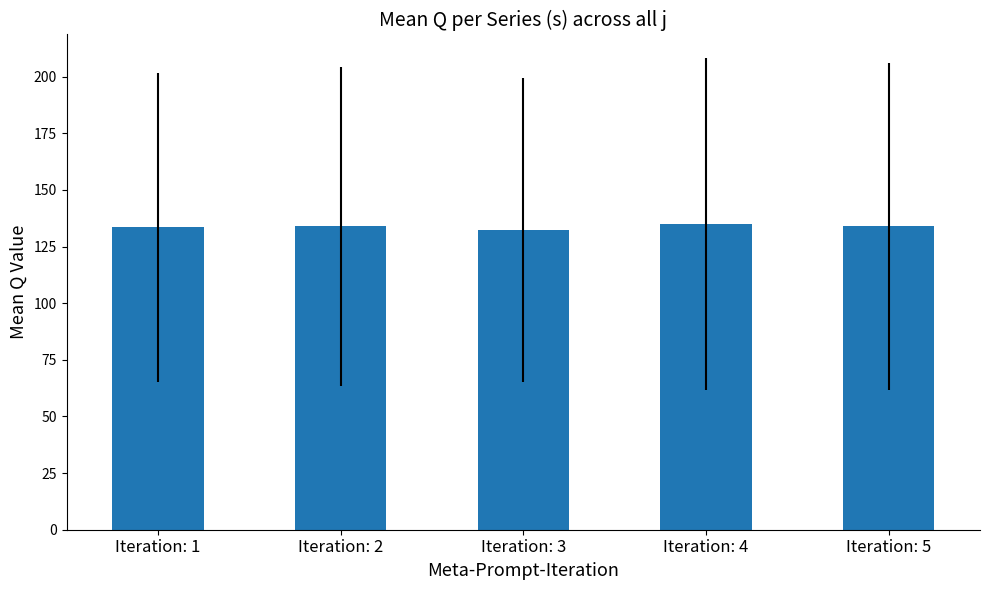

True or false: the data shows 50.1 at Iteration: 5.

False